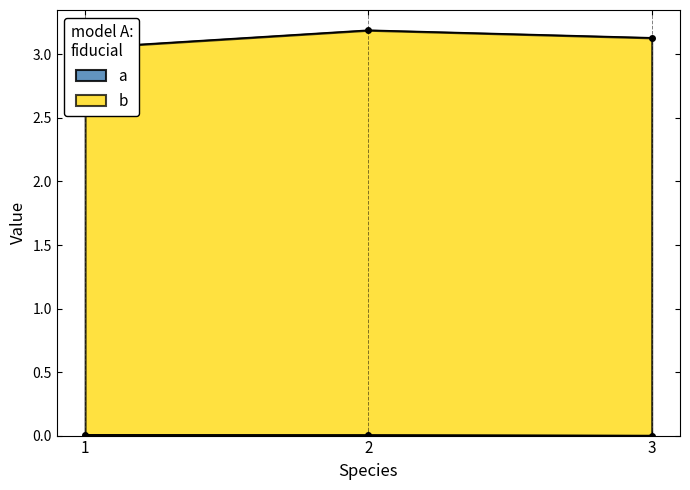

What are all the series names shown in the legend?

a, b